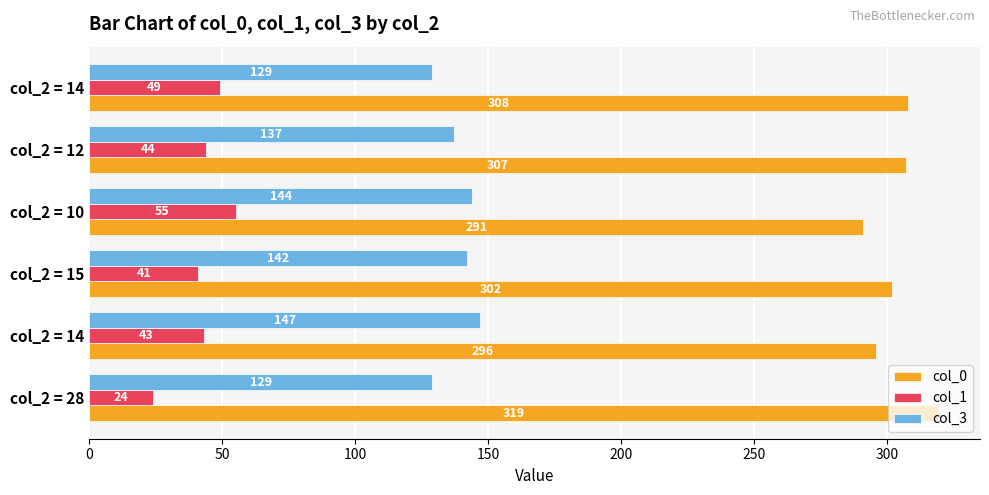

At which category is the sum across all series the highest?

col_2 = 10